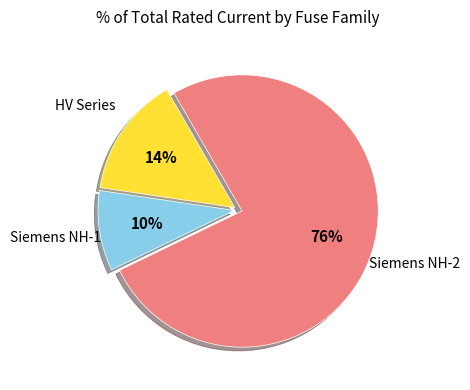

To the nearest percent, what is the average slice percentage?

33%